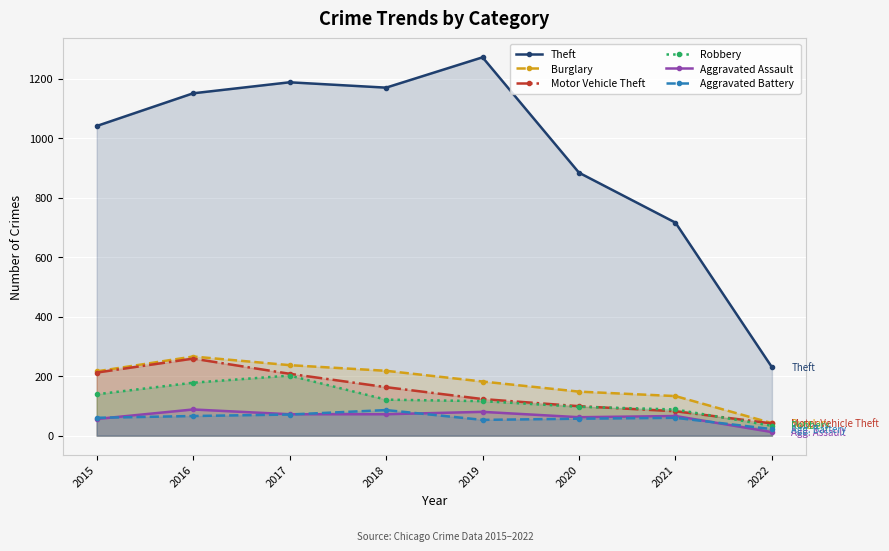

At which category is the sum across all series the highest?

2016